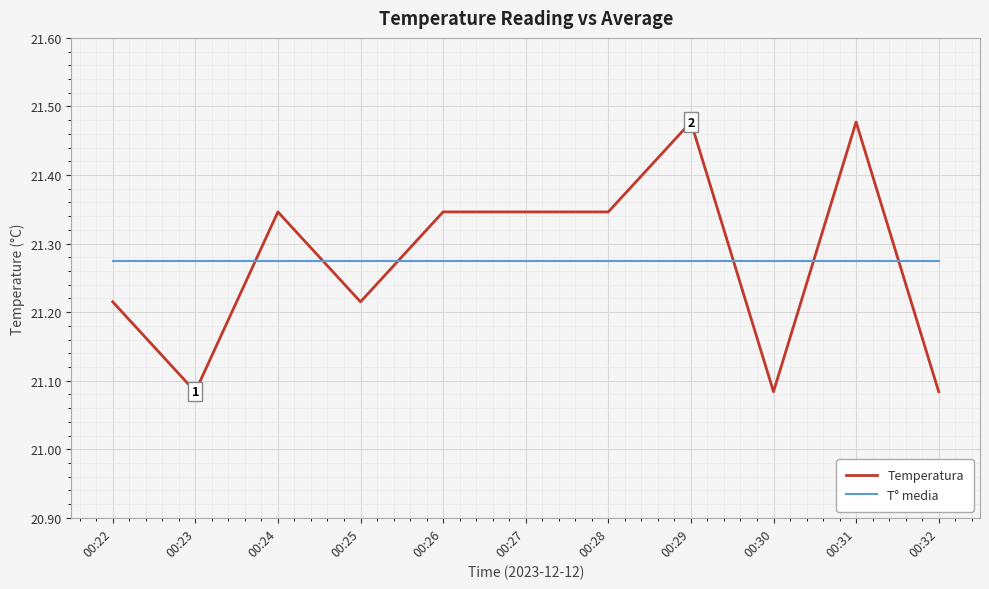

Count the number of categories in the chart.

11